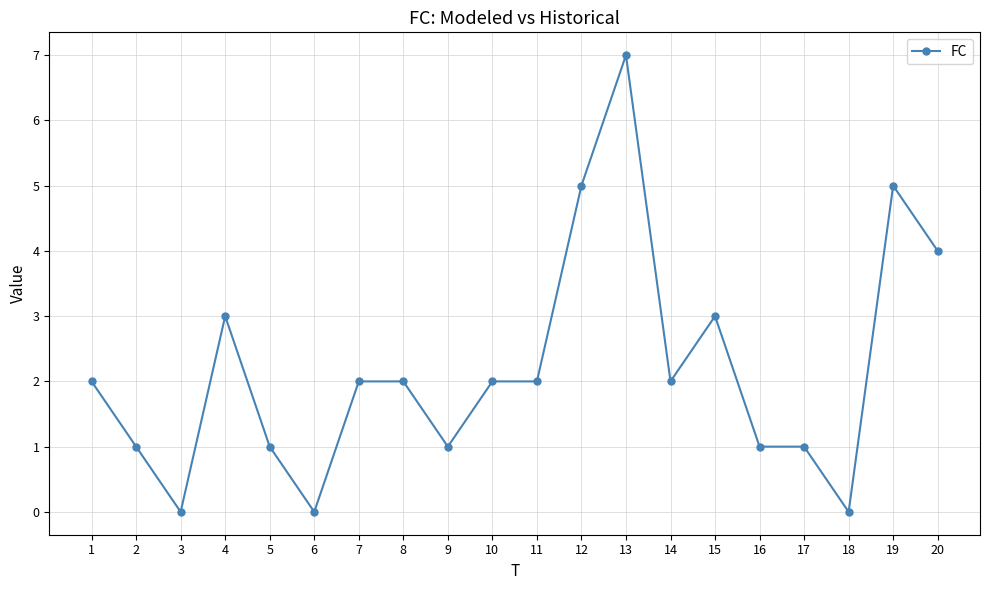

What is the difference between the values at 13 and 17?

6